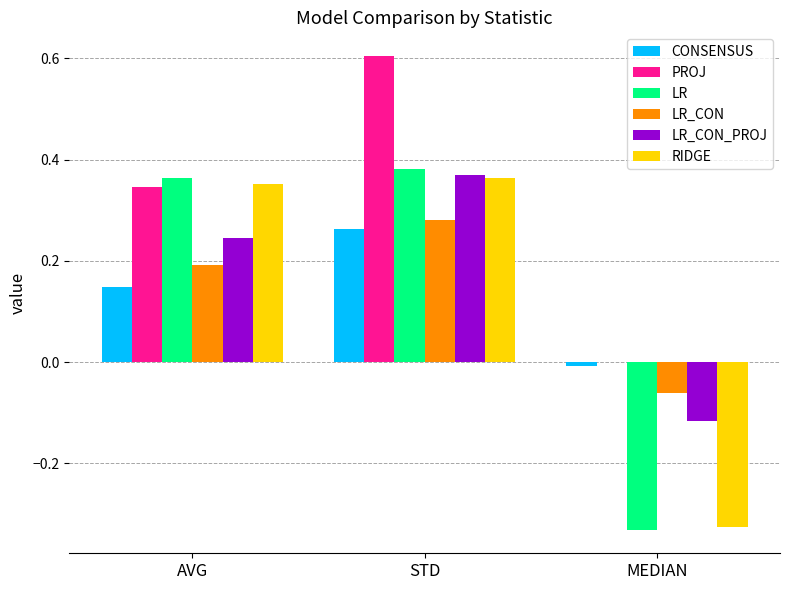

Between AVG and MEDIAN, which series saw the biggest shift?

LR